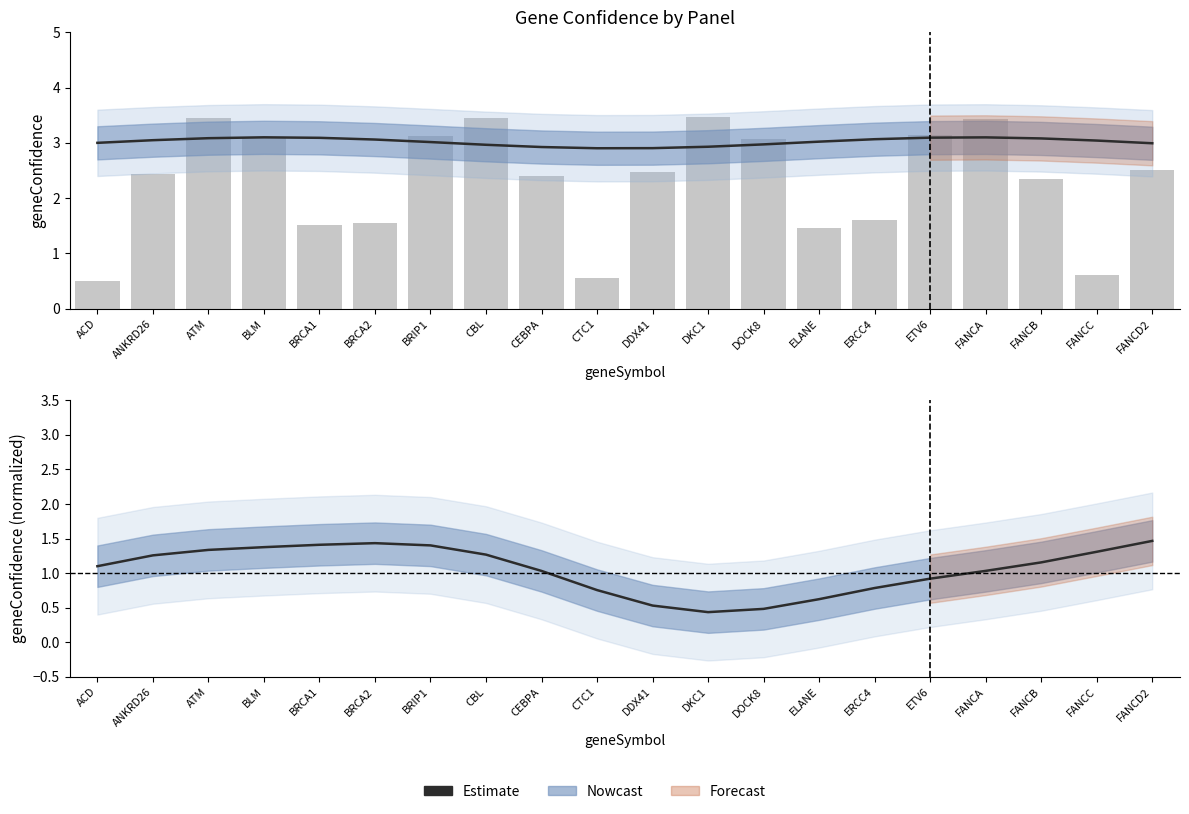

Reading right to left, transcribe all the data shown in this chart.

Estimate: 1.5	1.3	1.2	1.0	0.9	0.8	0.6	0.5	0.4	0.5	0.8	1.0	1.3	1.4	1.4	1.4	1.4	1.3	1.3	1.1
geneConfidence (bar): 2.5	0.6	2.4	3.4	3.1	1.6	1.5	3.1	3.5	2.5	0.6	2.4	3.4	3.1	1.6	1.5	3.1	3.5	2.4	0.5